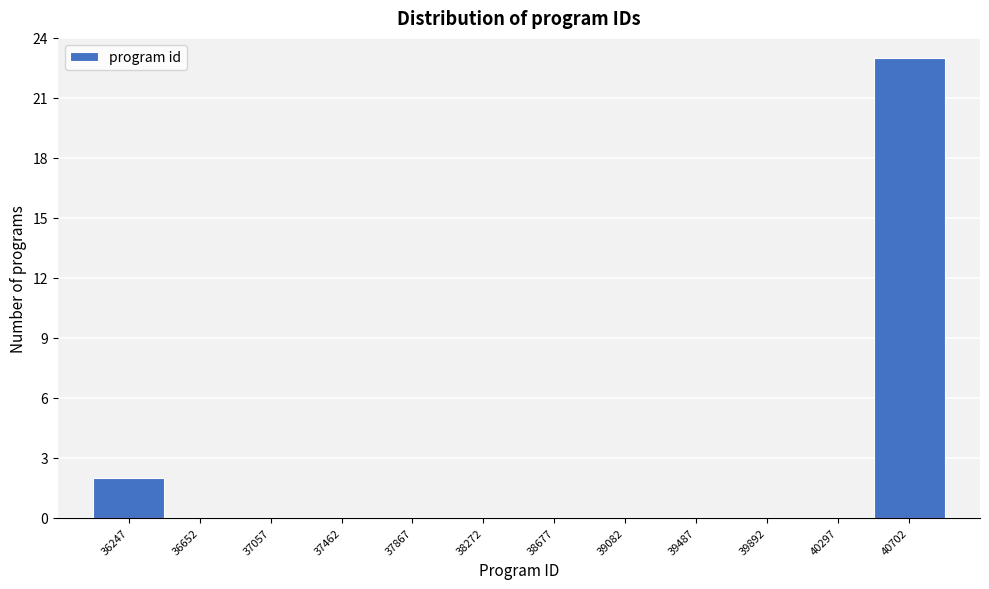

Reading right to left, list all the values displayed in this chart.

40702=23	40297=0	39892=0	39487=0	39082=0	38677=0	38272=0	37867=0	37462=0	37057=0	36652=0	36247=2